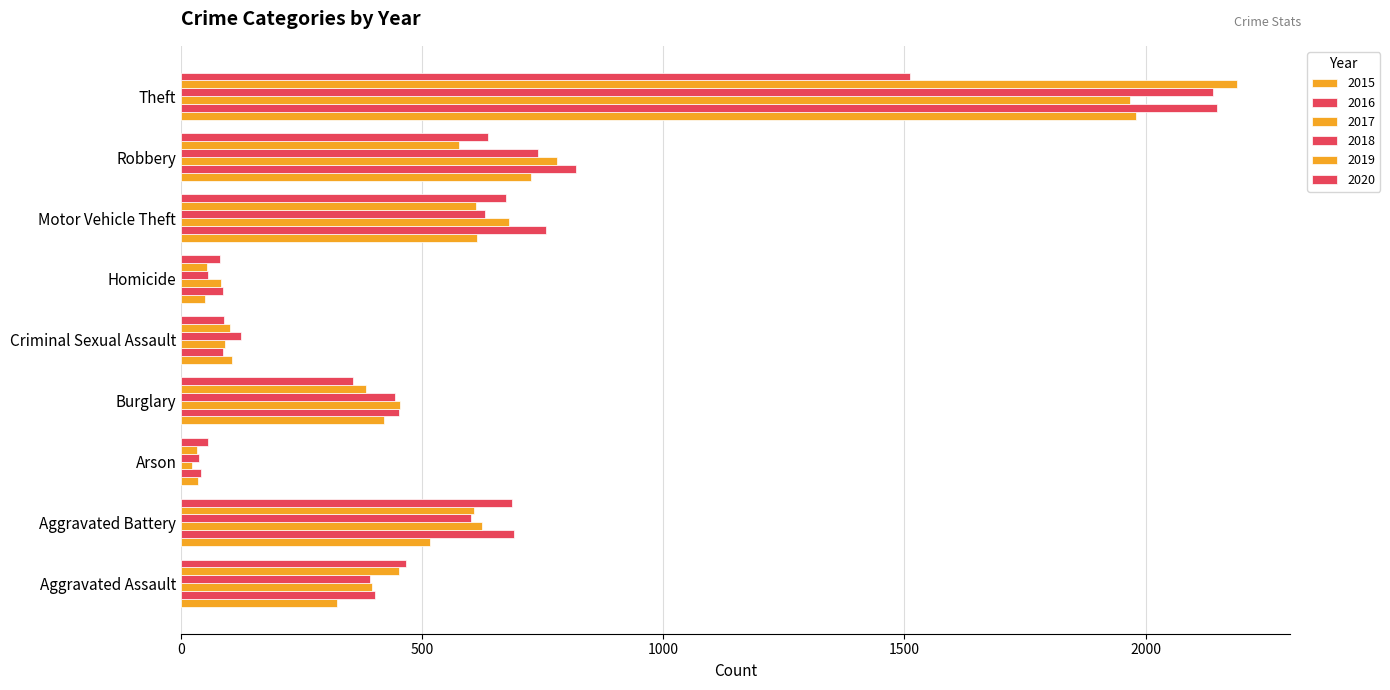

True or false: 2020 has a value of 89 at Criminal Sexual Assault.

True